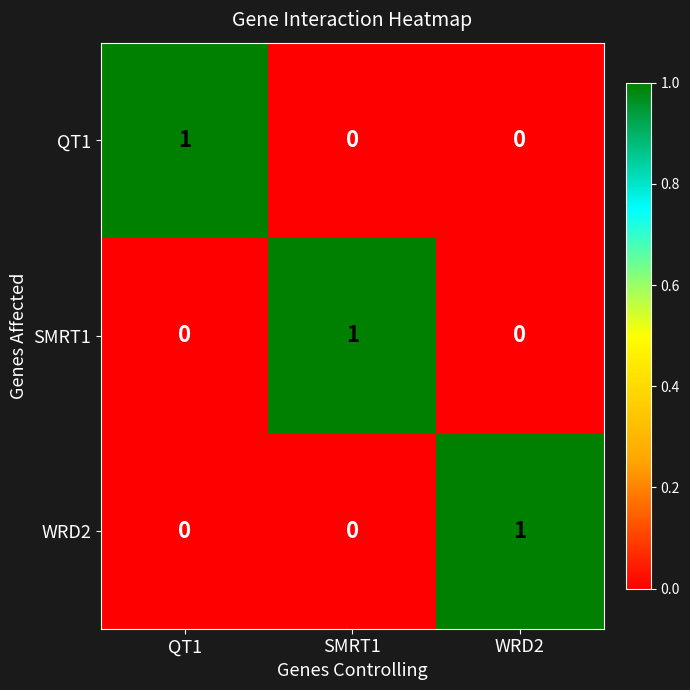

How many data points does each series have?

3